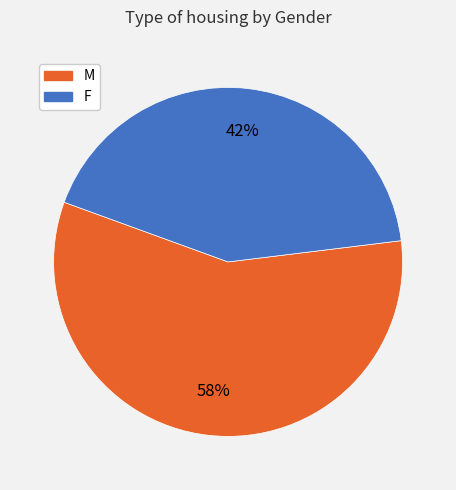

Which category has the smallest portion of the pie?

F